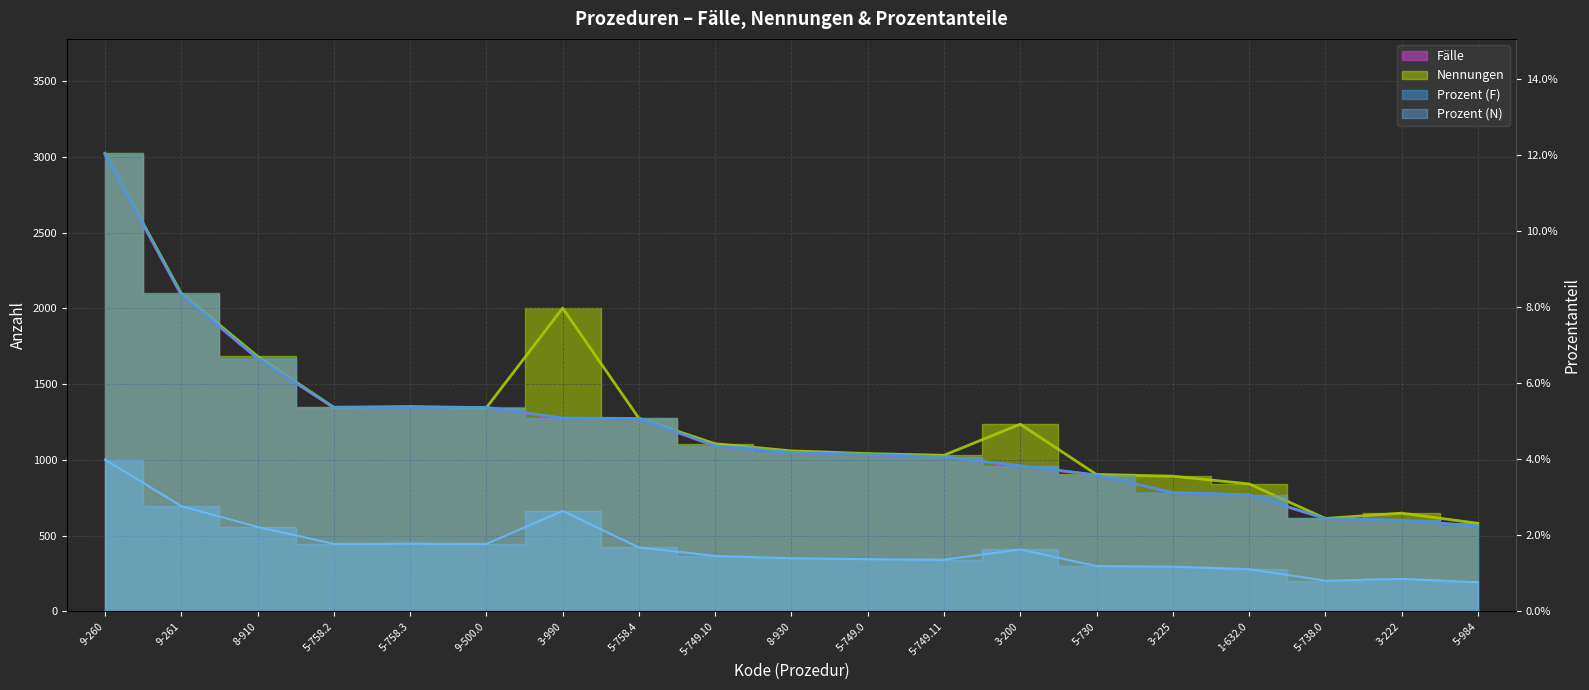

Reading right to left, what are all the values shown in this chart?

Fälle: 563.0	601.0	612.0	769.0	783.0	899.0	960.0	1018.0	1034.0	1047.0	1091.0	1271.0	1274.0	1344.0	1344.0	1345.0	1668.0	2087.0	3014.0
Nennungen: 582.0	649.0	614.0	842.0	893.0	904.0	1236.0	1031.0	1042.0	1060.0	1107.0	1275.0	2002.0	1345.0	1352.0	1347.0	1684.0	2099.0	3023.0
Prozent (F): 0.0	0.0	0.0	0.0	0.0	0.0	0.0	0.0	0.0	0.0	0.0	0.1	0.1	0.1	0.1	0.1	0.1	0.1	0.1
Prozent (N): 0.0	0.0	0.0	0.0	0.0	0.0	0.0	0.0	0.0	0.0	0.0	0.0	0.0	0.0	0.0	0.0	0.0	0.0	0.0